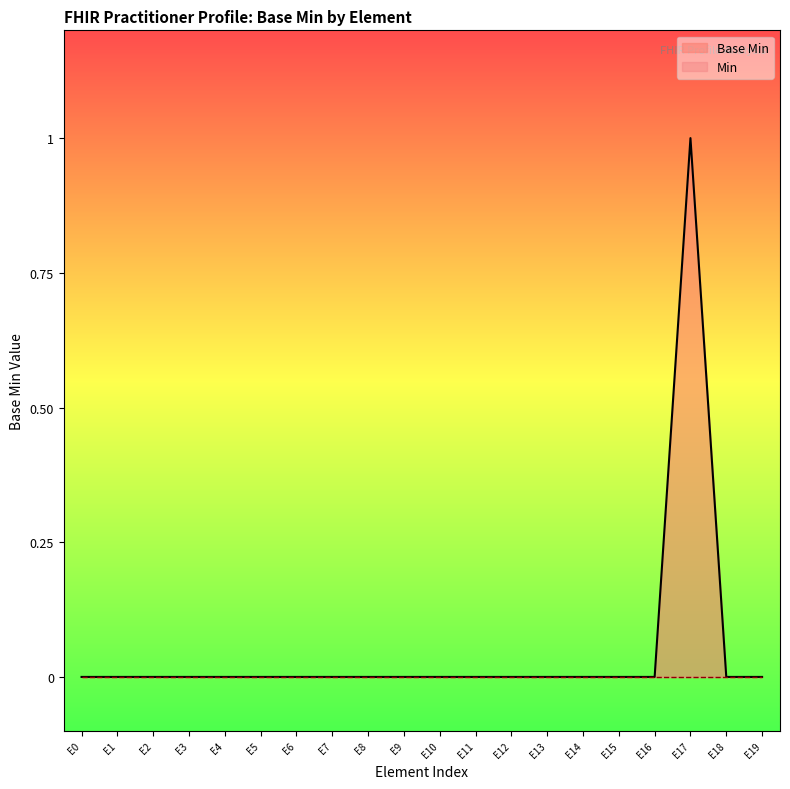

At which category is the sum across all series the highest?

E17